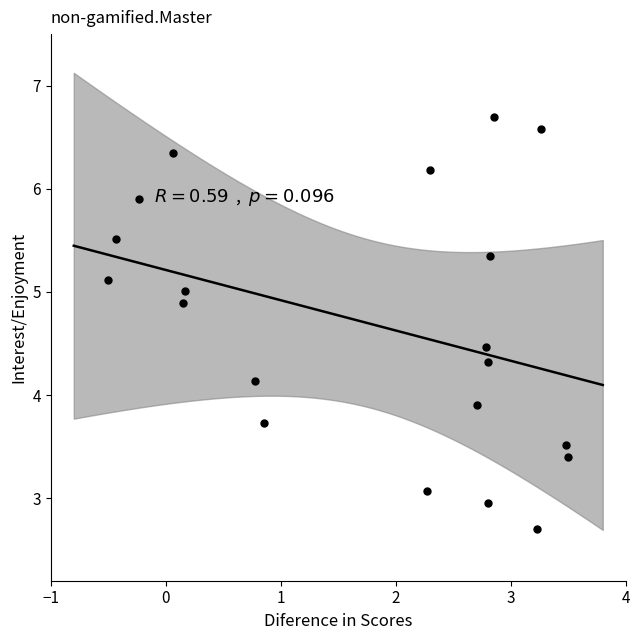

What is the range of X values (max minus min)?

4.0